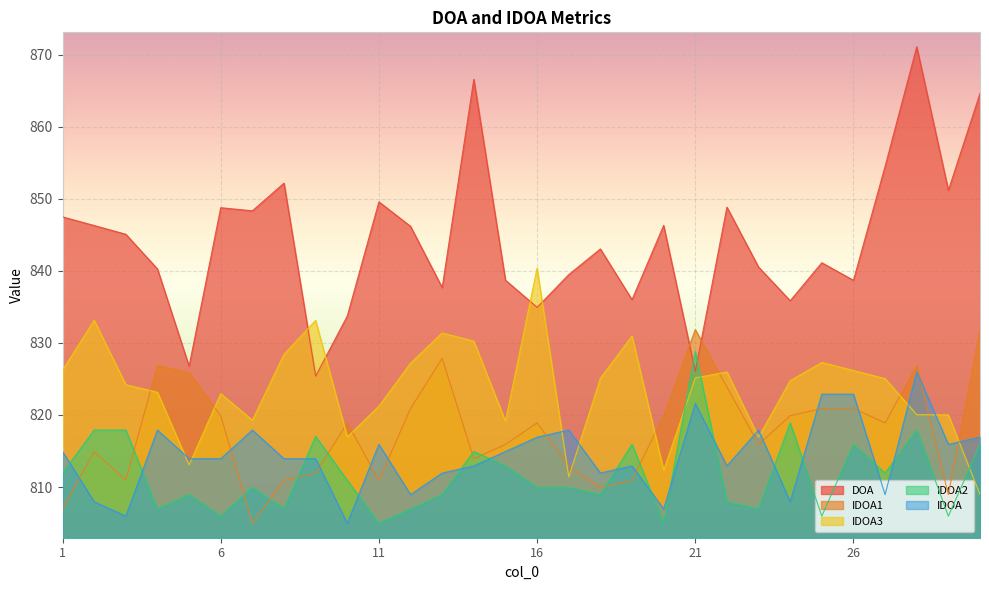

At how many categories does at least one series exceed 857?

3